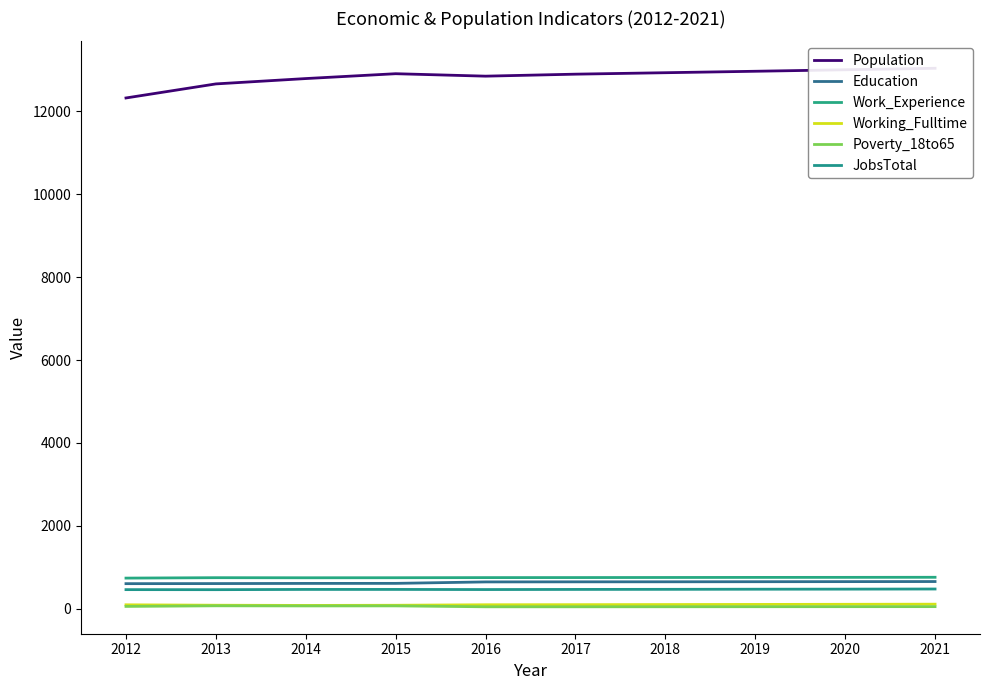

List the labels in order of JobsTotal value, largest first.

2021, 2020, 2019, 2018, 2014, 2015, 2017, 2016, 2012, 2013